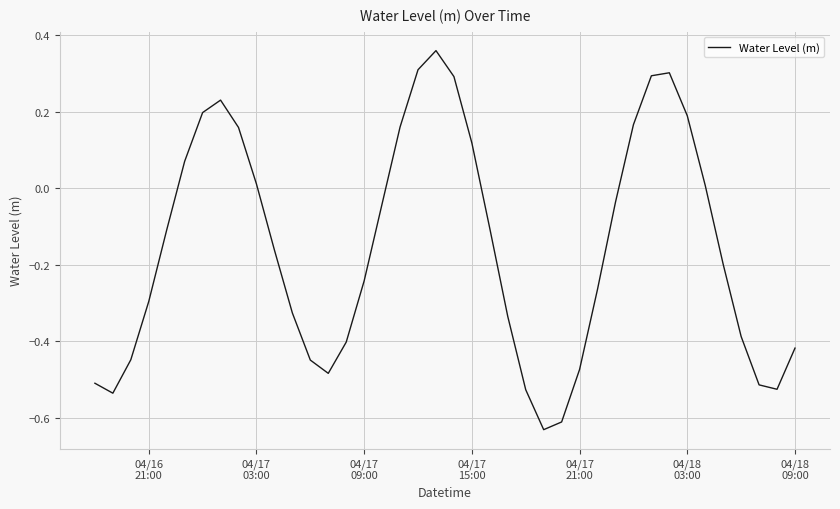

What is the difference between the maximum and minimum values?

1.0